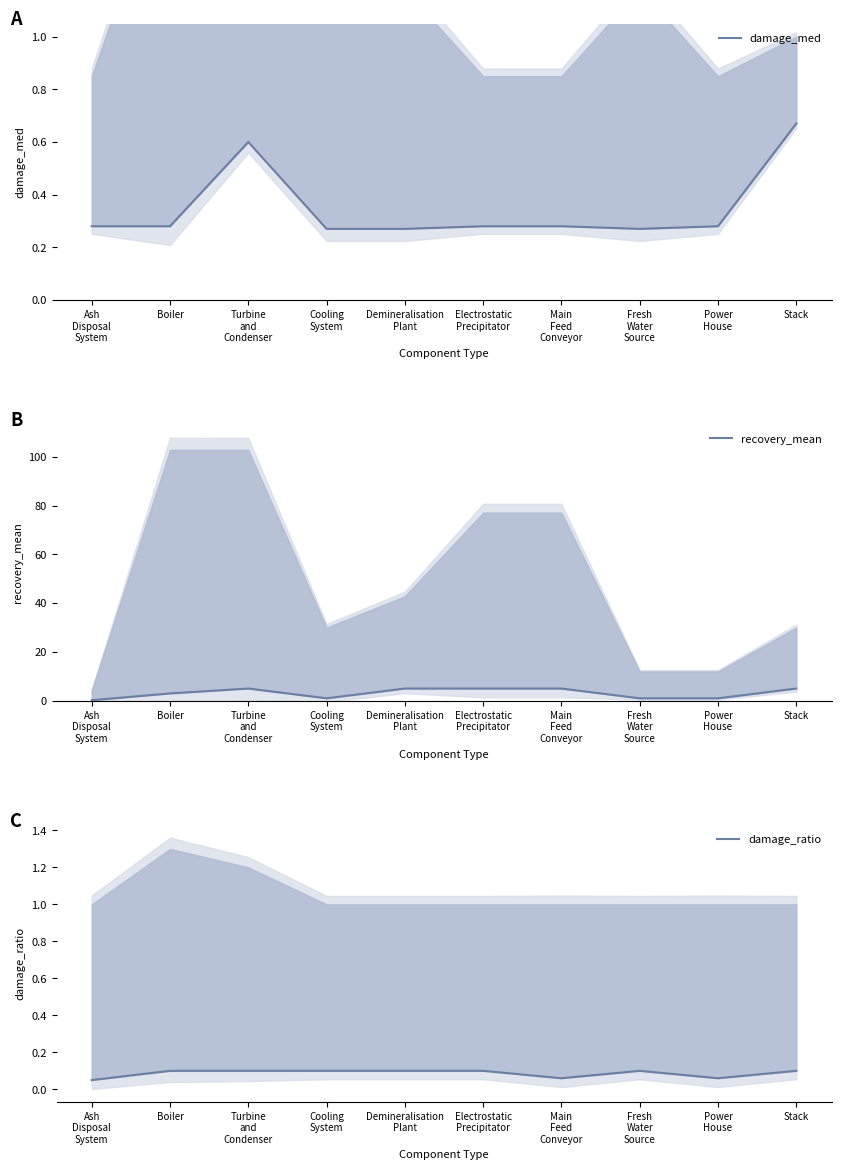

Which series has the widest spread of values?

recovery_mean